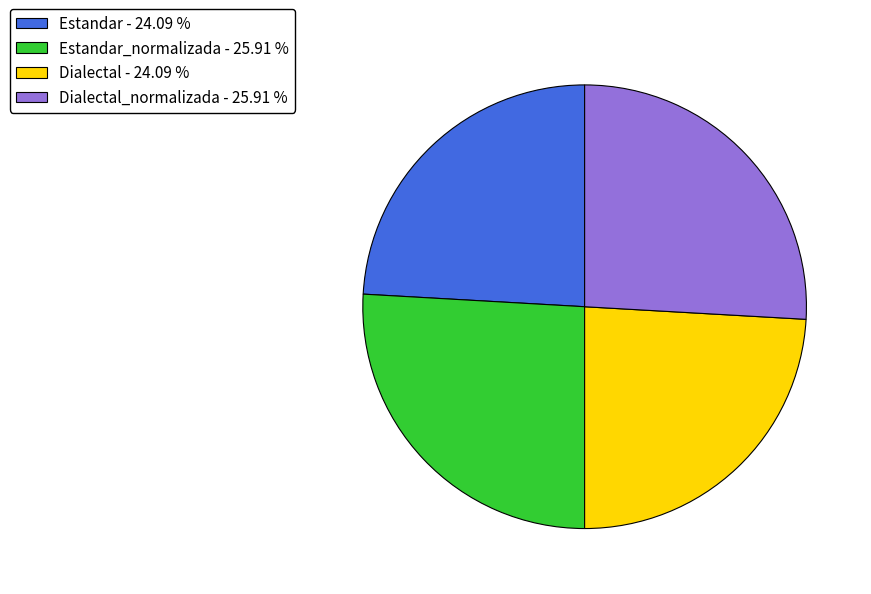

Does Dialectal - 24.09 % account for over 50% of the chart?

No